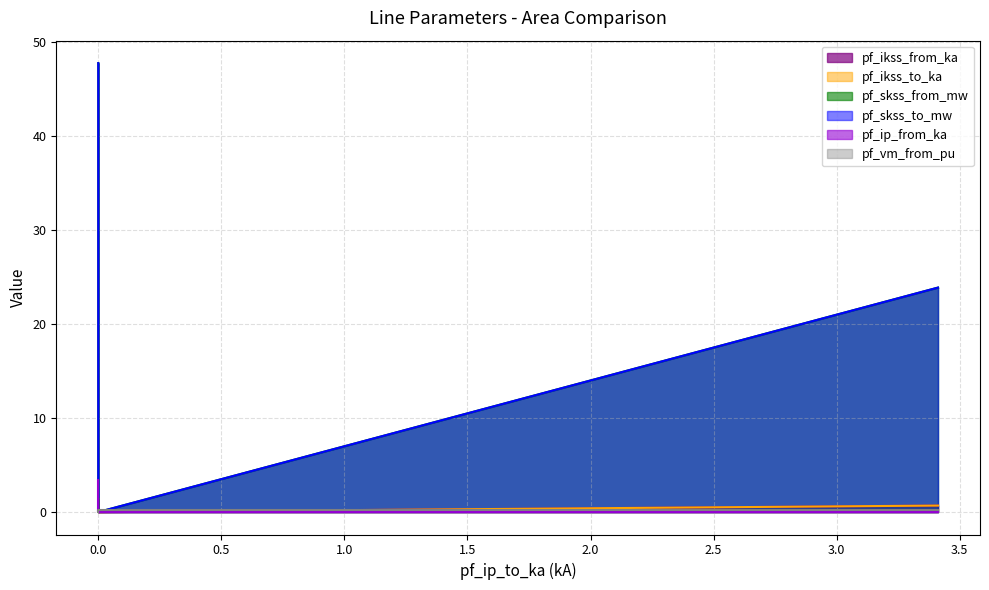

What is the average value of the pf_skss_from_mw series?

23.9